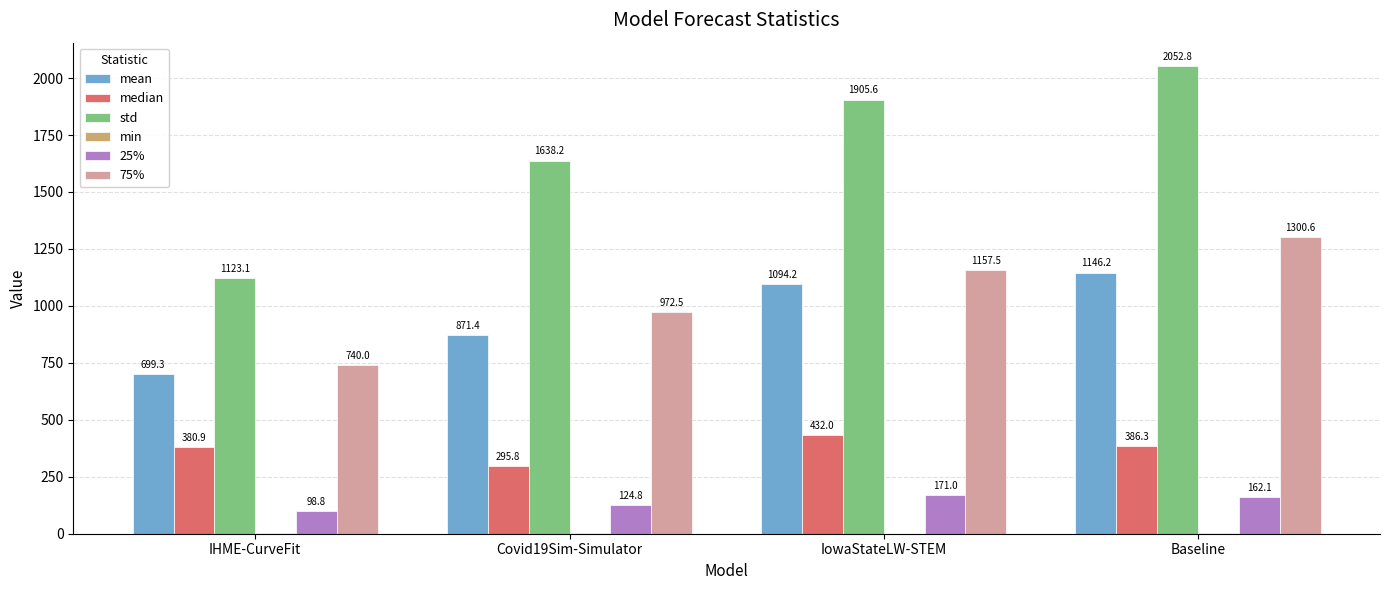

At which label is 25% closest to 134?

Covid19Sim-Simulator